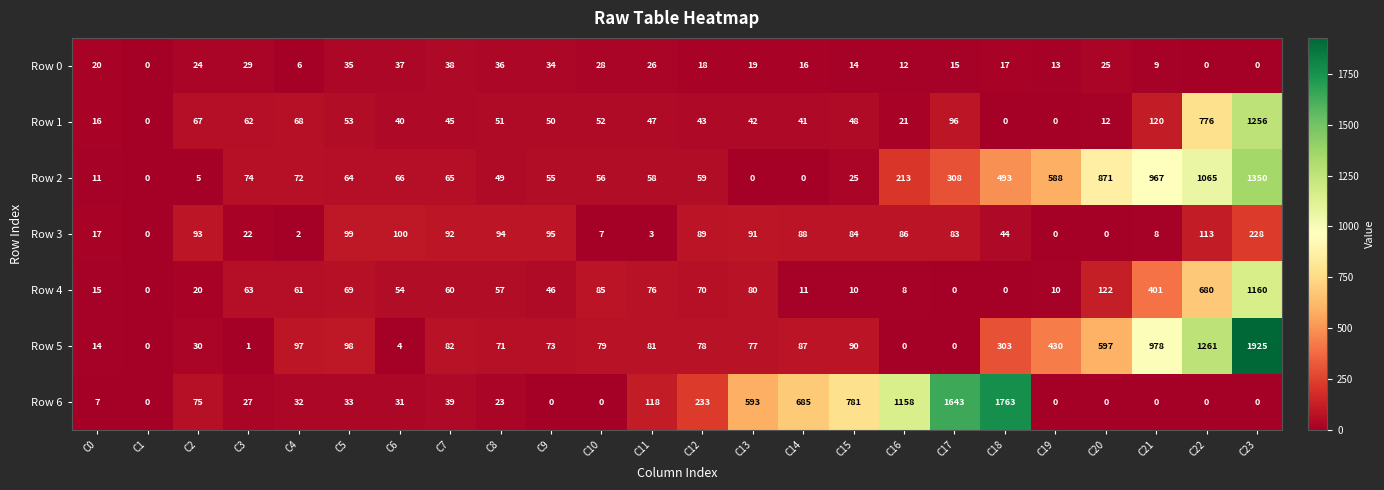

At C3, list the series in order from smallest to largest.

Row 5, Row 3, Row 6, Row 0, Row 1, Row 4, Row 2